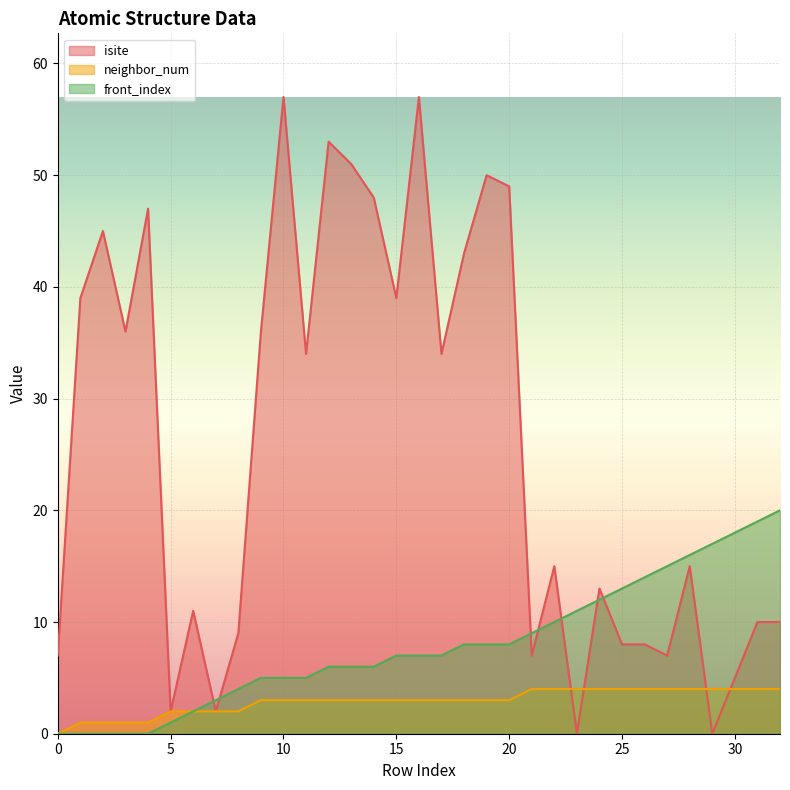

How many positive values does the neighbor_num series have?

32